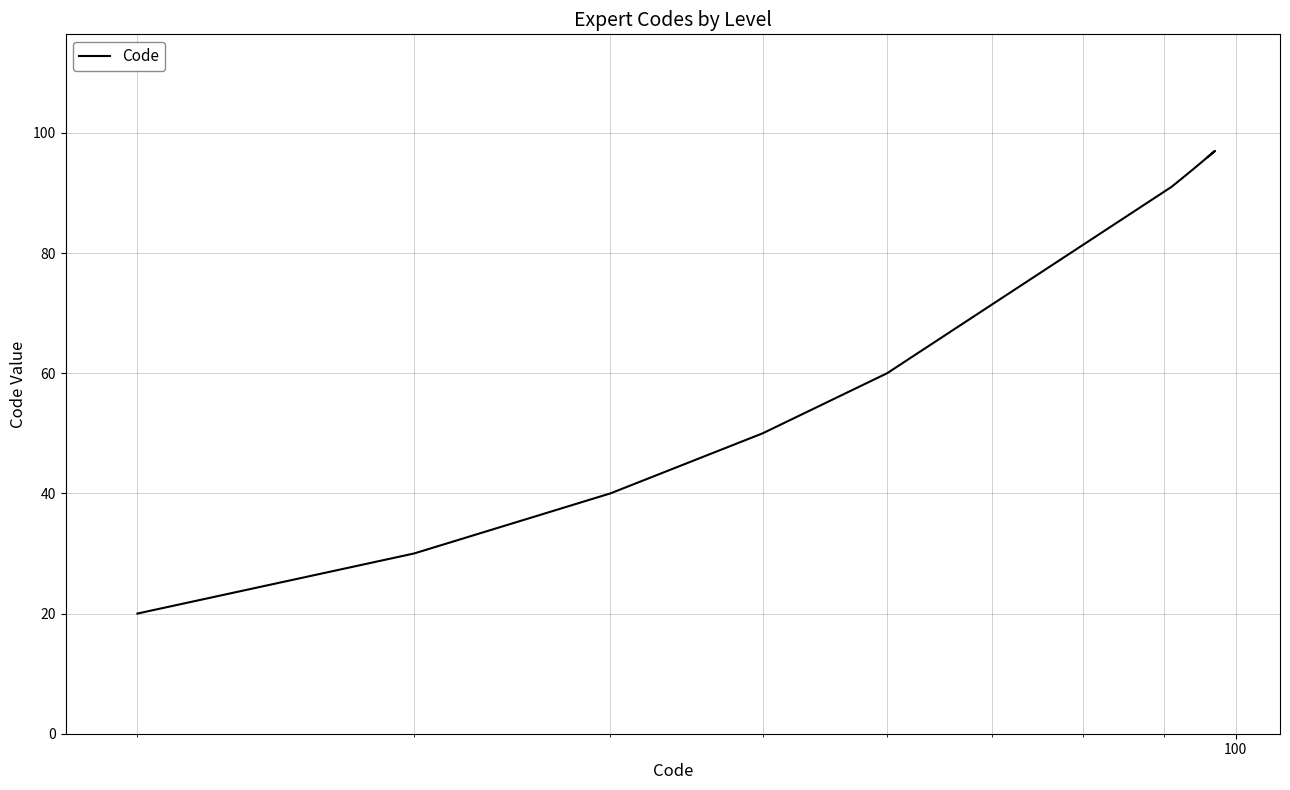

Does the chart have visible grid lines?

Yes